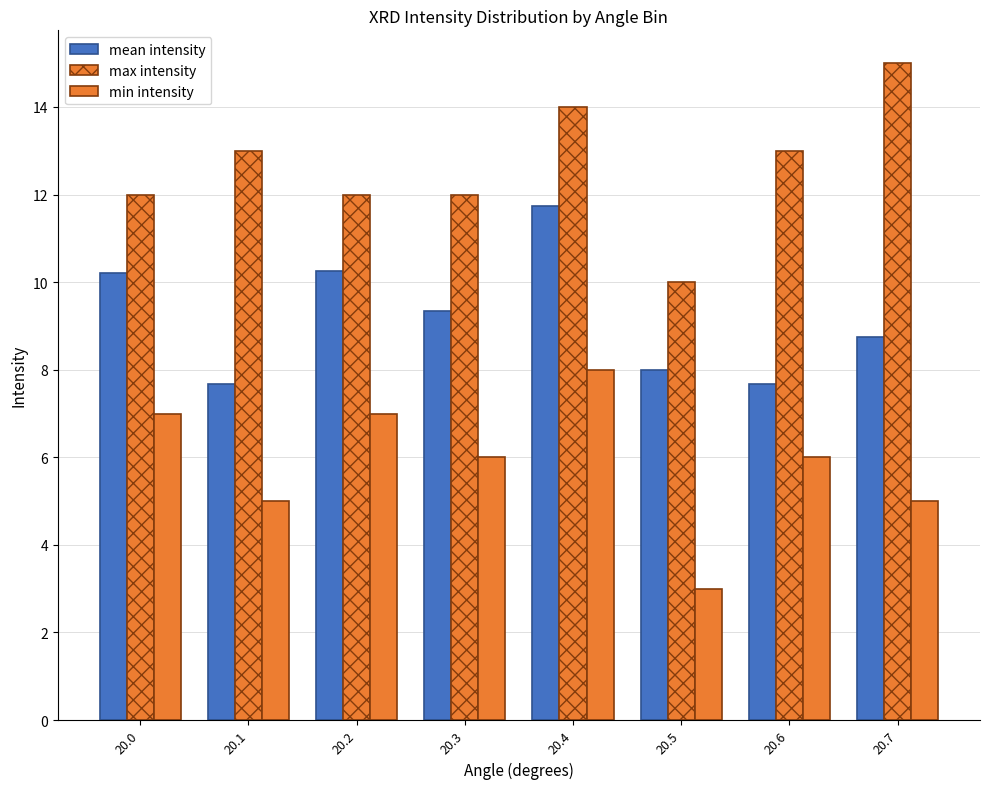

What is the minimum value shown in the chart?

3.0